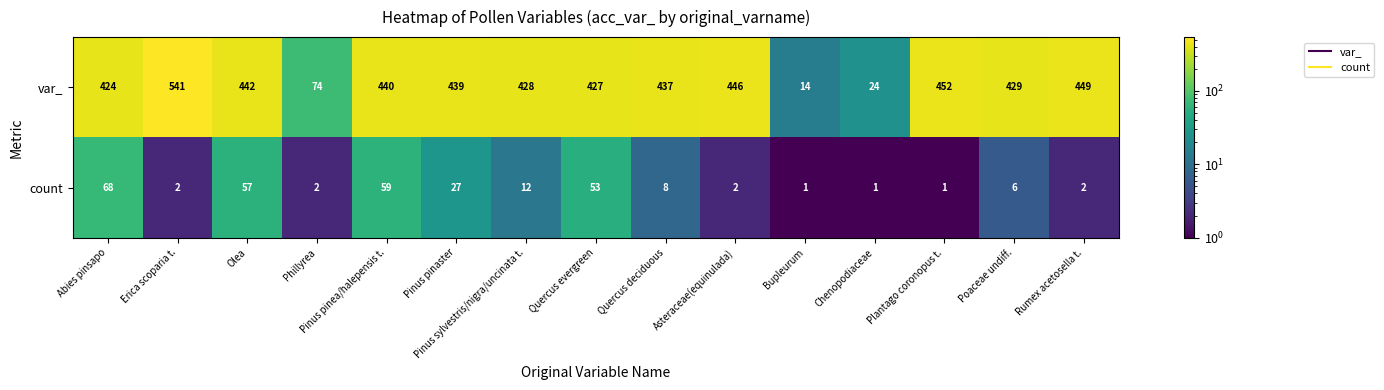

What is the difference between the var_ values at Phillyrea and Abies pinsapo?

350